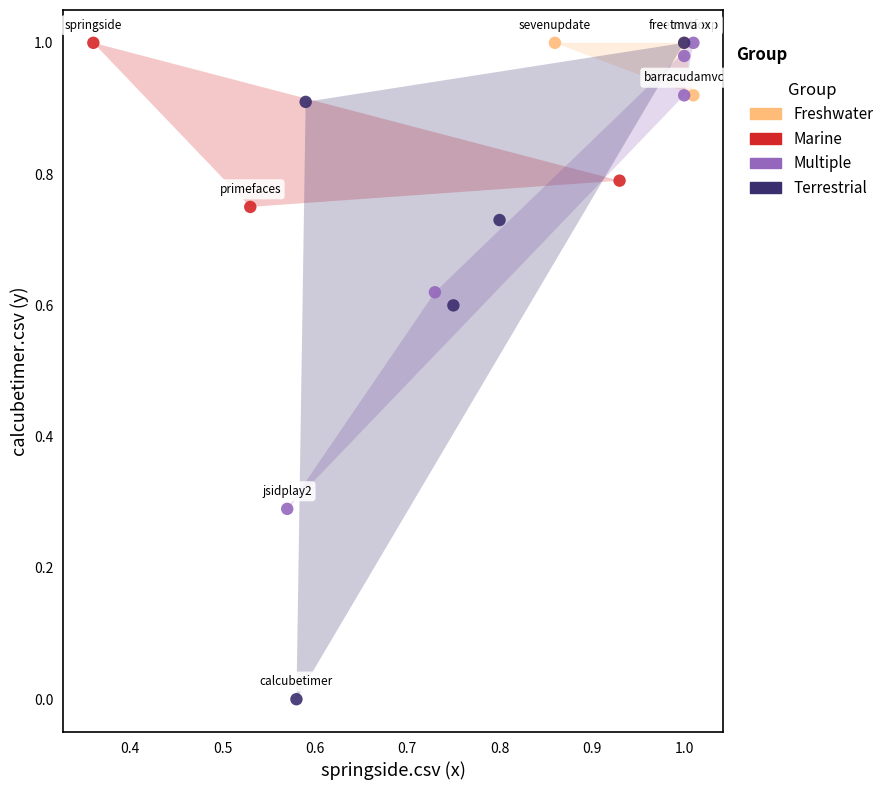

Which series reaches the minimum Y coordinate?

Terrestrial